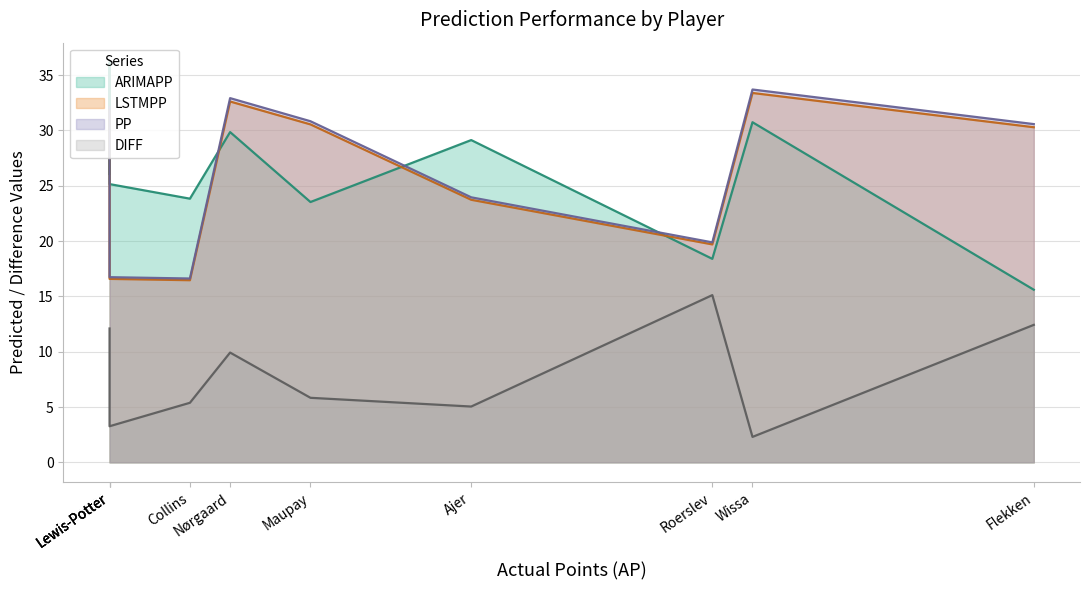

At how many categories does at least one series exceed 11?

10